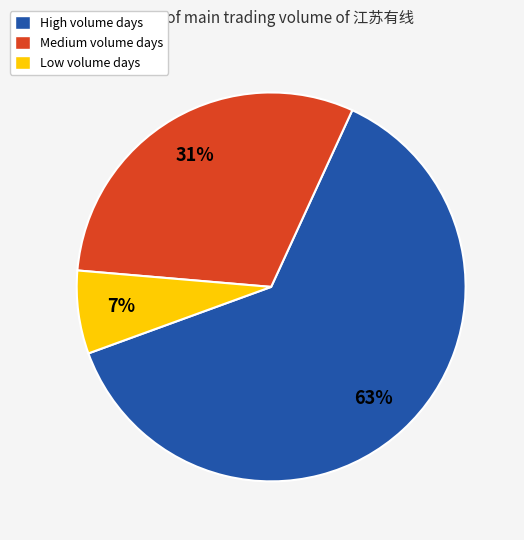

Count the number of slices in the pie.

3